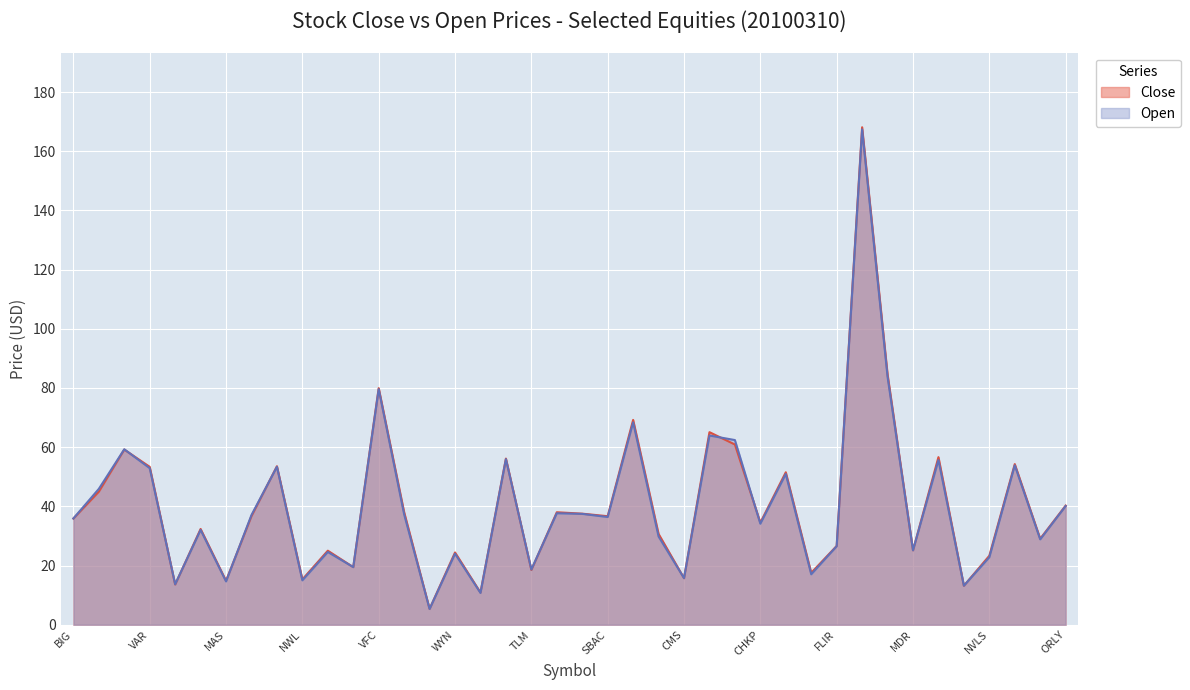

In Open, how many points are higher than both neighbors (excluding endpoints)?

14